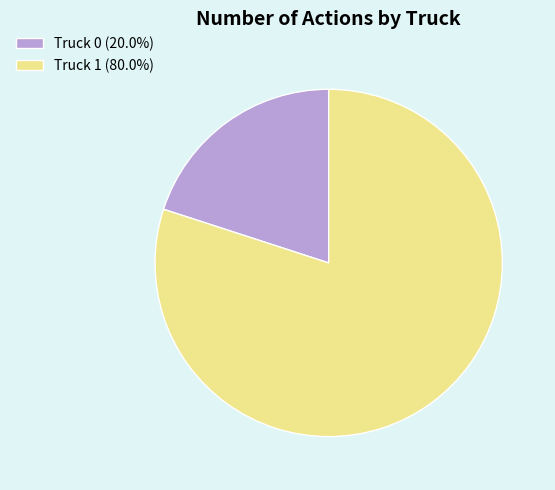

True or false: Truck 1 accounts for 66% of the total.

False